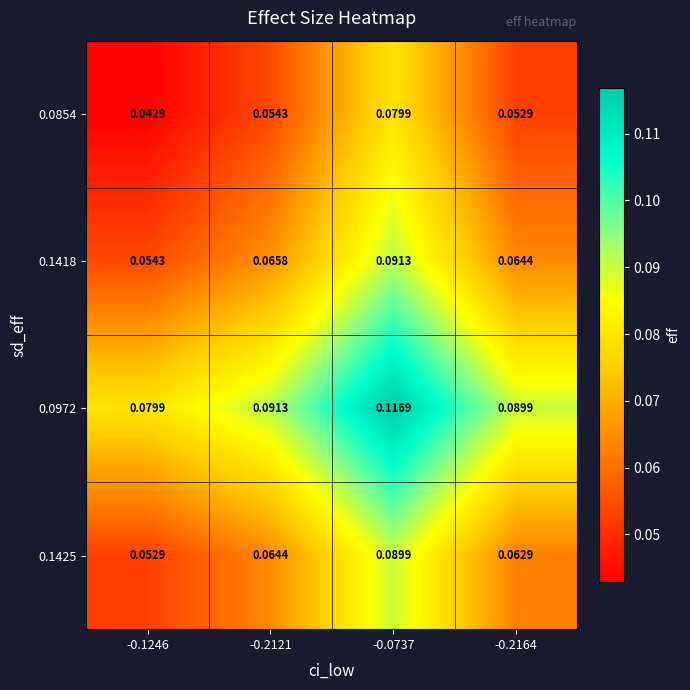

Is the value of 0.0972 at -0.2121 greater than the value of 0.0854 at -0.2164?

Yes